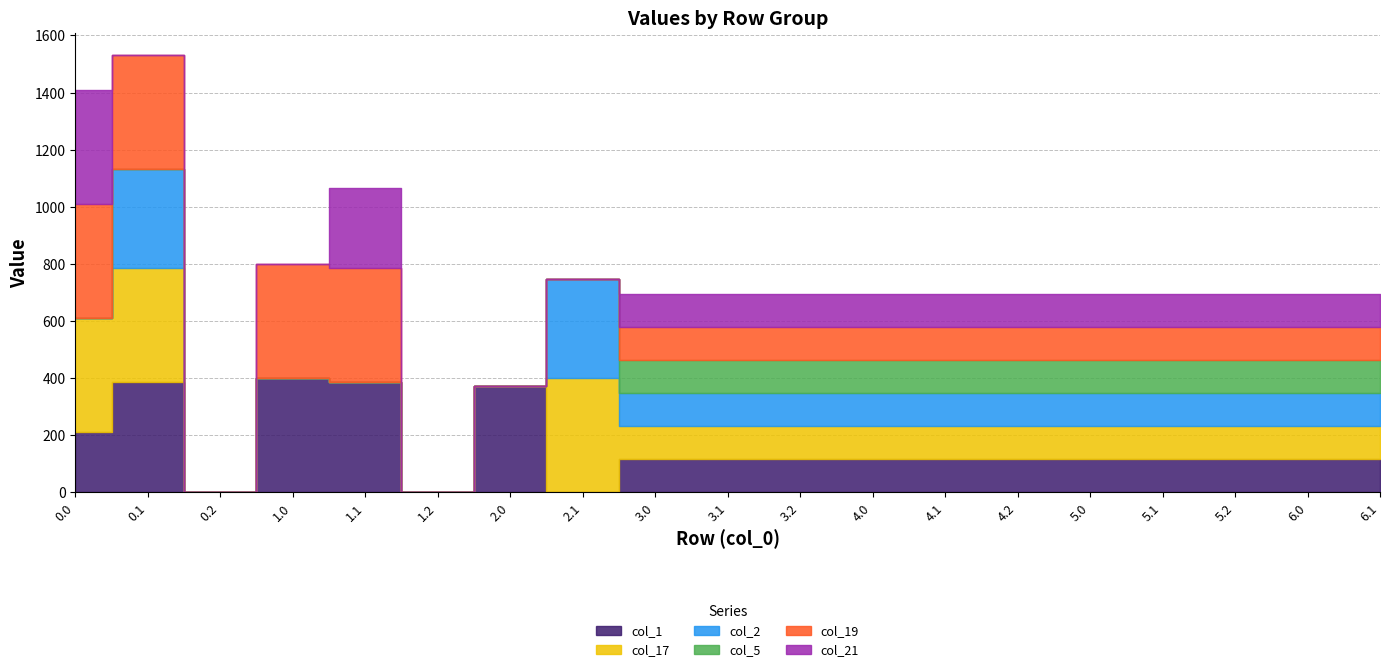

Reading left to right, extract all data points from this chart.

col_1: 209.2	384.6	0.0	400.0	384.6	0.0	371.4	0.0	115.7	115.7	115.7	115.7	115.7	115.7	115.7	115.7	115.7	115.7	115.7
col_17: 400.0	400.0	0.0	0.0	0.0	0.0	0.0	400.0	115.7	115.7	115.7	115.7	115.7	115.7	115.7	115.7	115.7	115.7	115.7
col_2: 0.0	347.9	0.0	0.0	0.0	0.0	0.0	347.9	115.7	115.7	115.7	115.7	115.7	115.7	115.7	115.7	115.7	115.7	115.7
col_5: 0.0	0.0	0.0	0.0	0.0	0.0	0.0	0.0	115.7	115.7	115.7	115.7	115.7	115.7	115.7	115.7	115.7	115.7	115.7
col_19: 400.0	400.0	0.0	400.0	400.0	0.0	0.0	0.0	115.7	115.7	115.7	115.7	115.7	115.7	115.7	115.7	115.7	115.7	115.7
col_21: 400.0	0.0	0.0	0.0	281.6	0.0	0.0	0.0	115.7	115.7	115.7	115.7	115.7	115.7	115.7	115.7	115.7	115.7	115.7